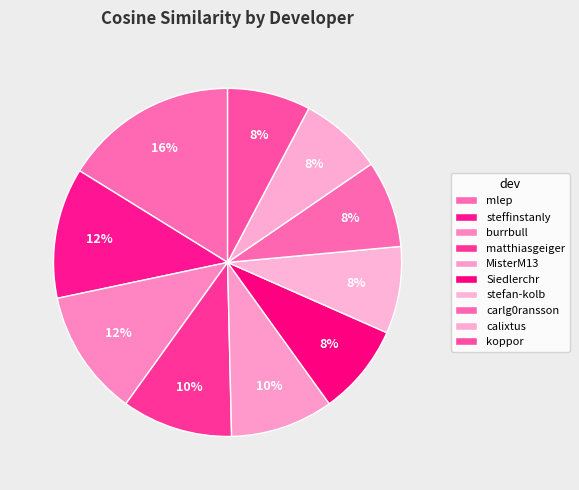

Is the sum of carlg0ransson and MisterM13 greater than half?

No